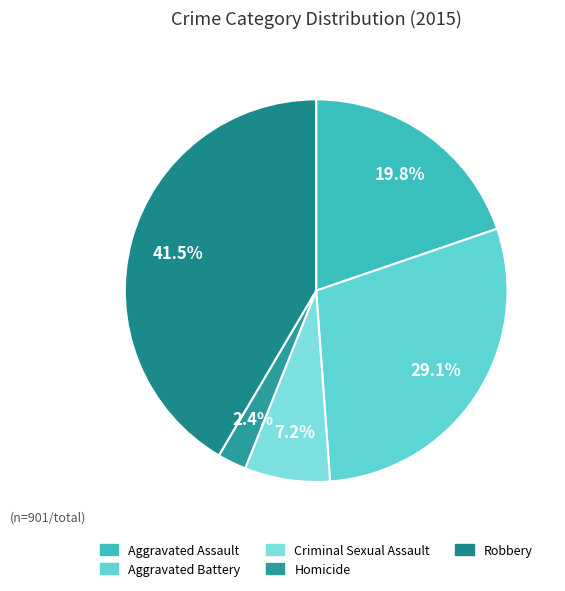

What is the change in value from Aggravated Assault to Homicide?

-156